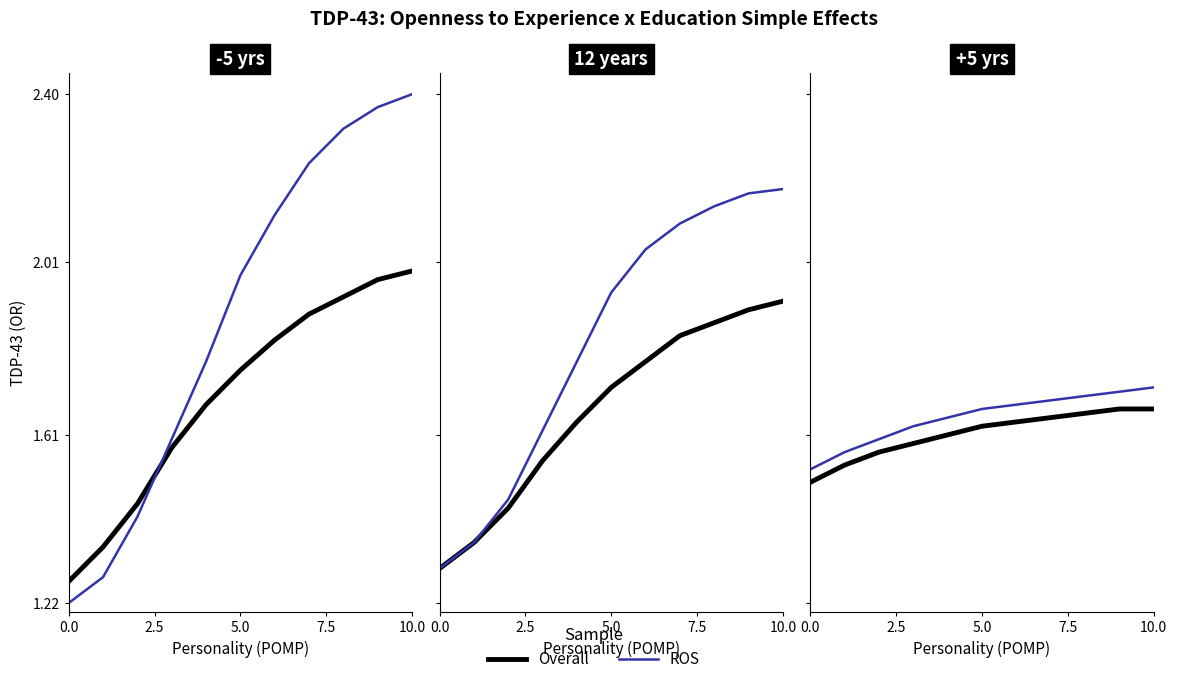

Is it true that Overall equals 1.6 at 5.0?

True